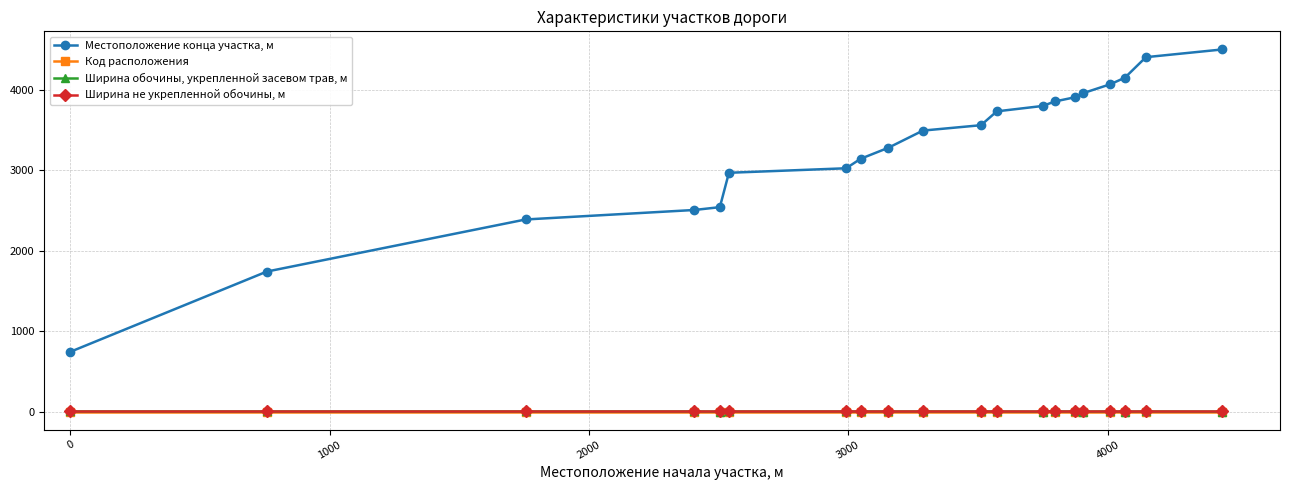

How many lines are shown in the chart?

4